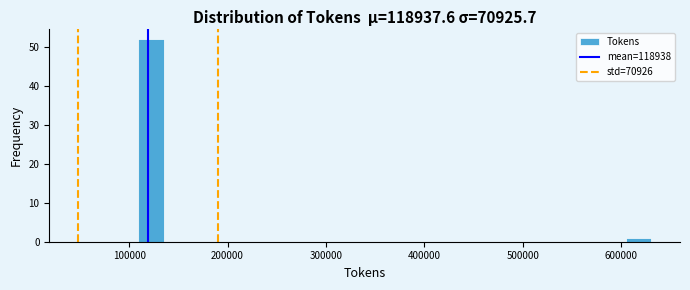

Around what value on the x-axis is the tallest bar? Give the approximate position of its centre, as read against the axis.

120000